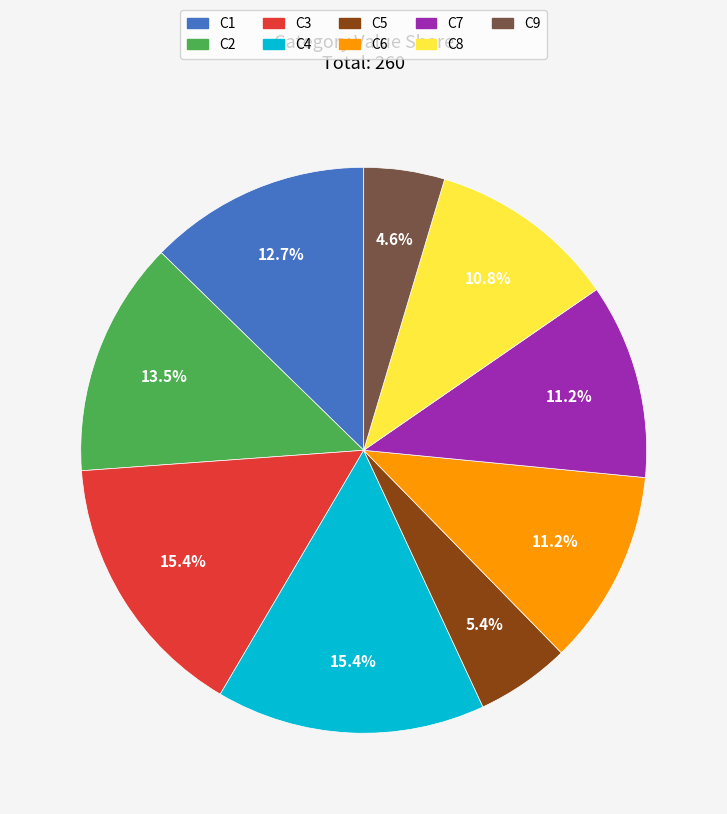

How many slices are in this pie chart?

9